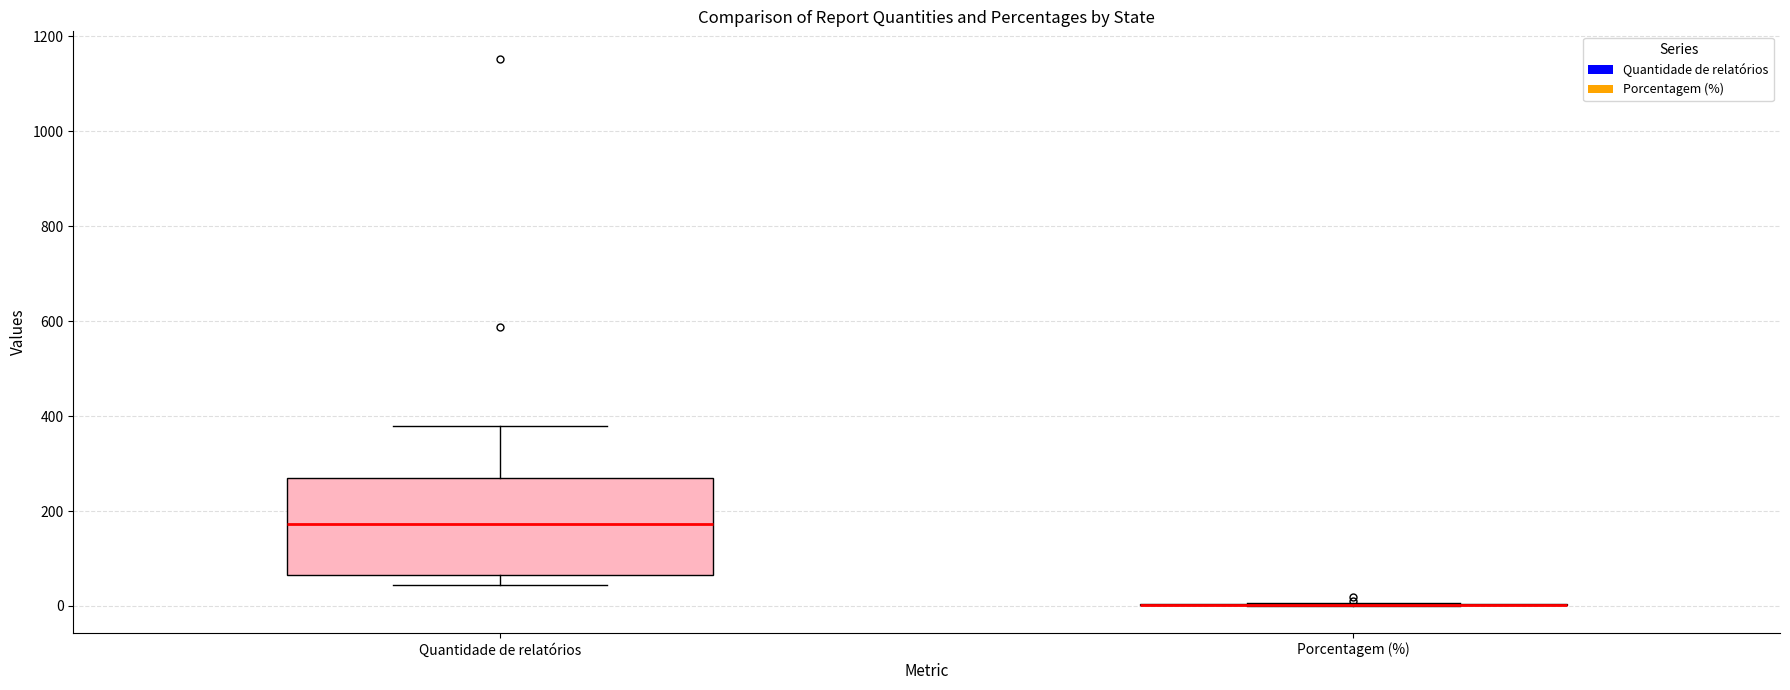

Reading left to right, read every box against the y-axis: the position of its median line, the range the box covers, and the ends of its whiskers. The values are not printed on the chart, so give them approximately, as read against the axis.

Quantidade de relatórios: median 180, box 60 to 260, whiskers 40 to 380
Porcentagem (%): box collapsed to a line at 0, whiskers 0 to 0